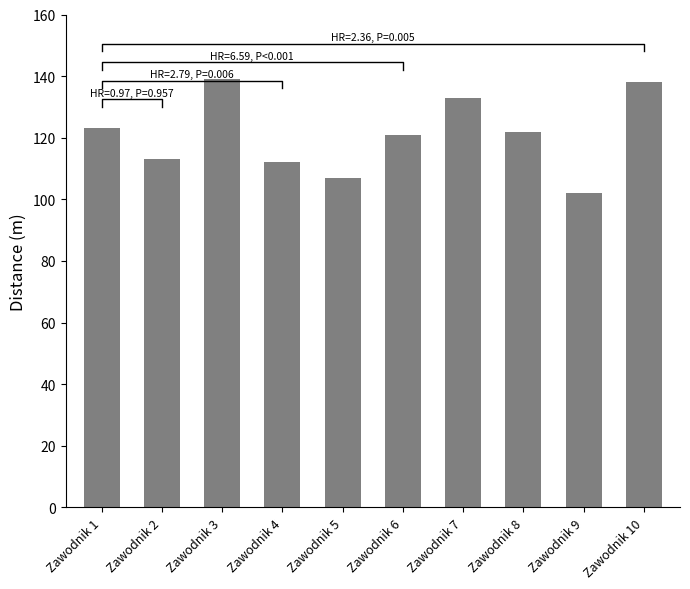

Where is the data nearest to the value 120?

Zawodnik 6